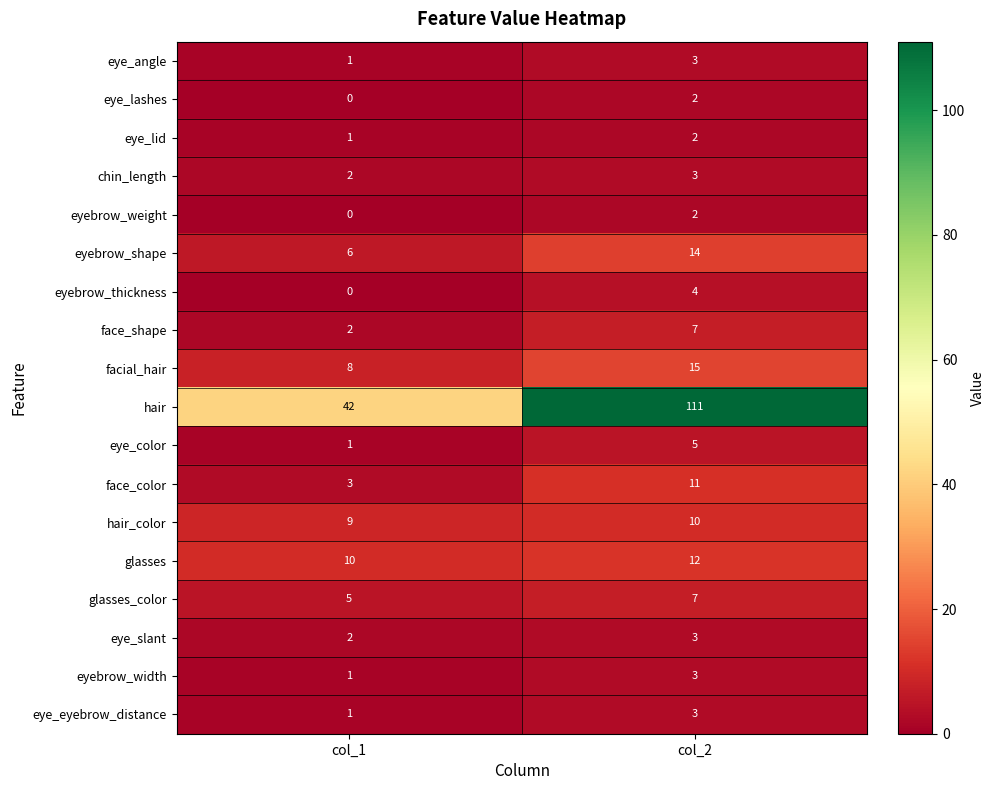

What is the difference between the highest and lowest values at col_2?

109